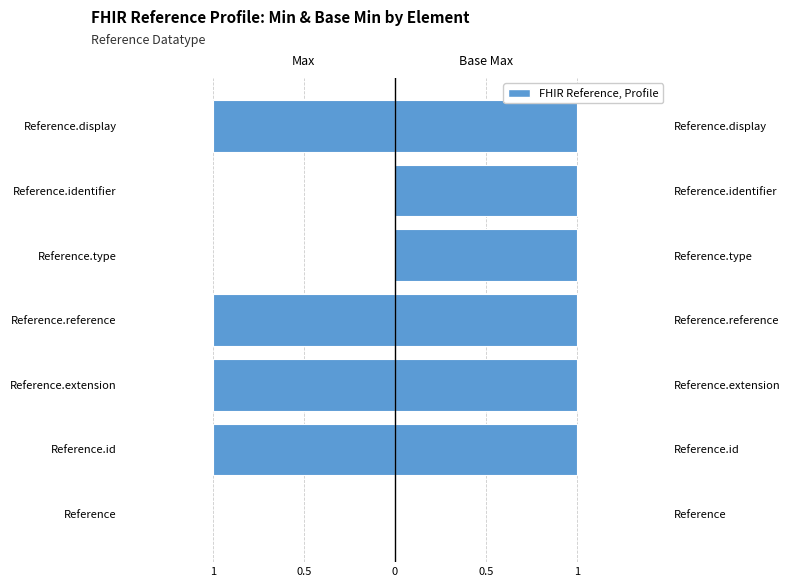

Is it true that Max equals -1 at Reference.type?

False